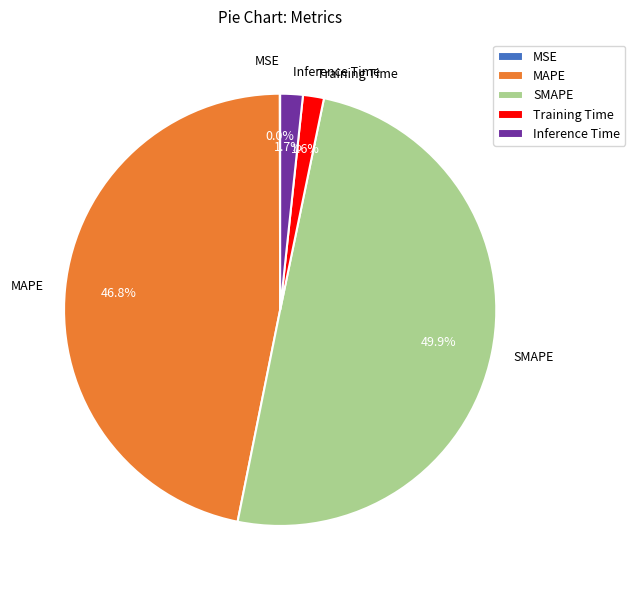

What is the largest slice in the pie chart?

SMAPE